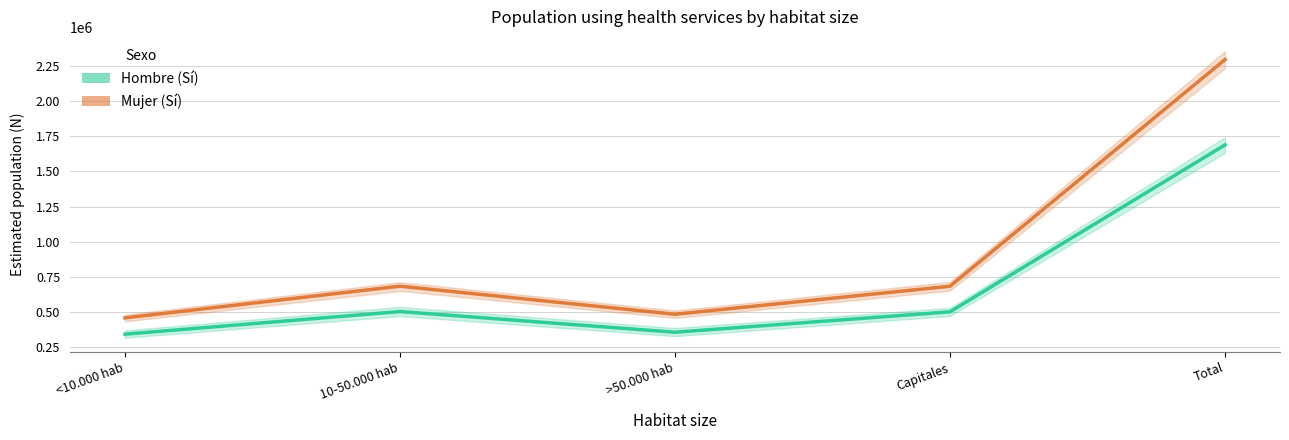

What is the label of the 5th point from the left?

Total